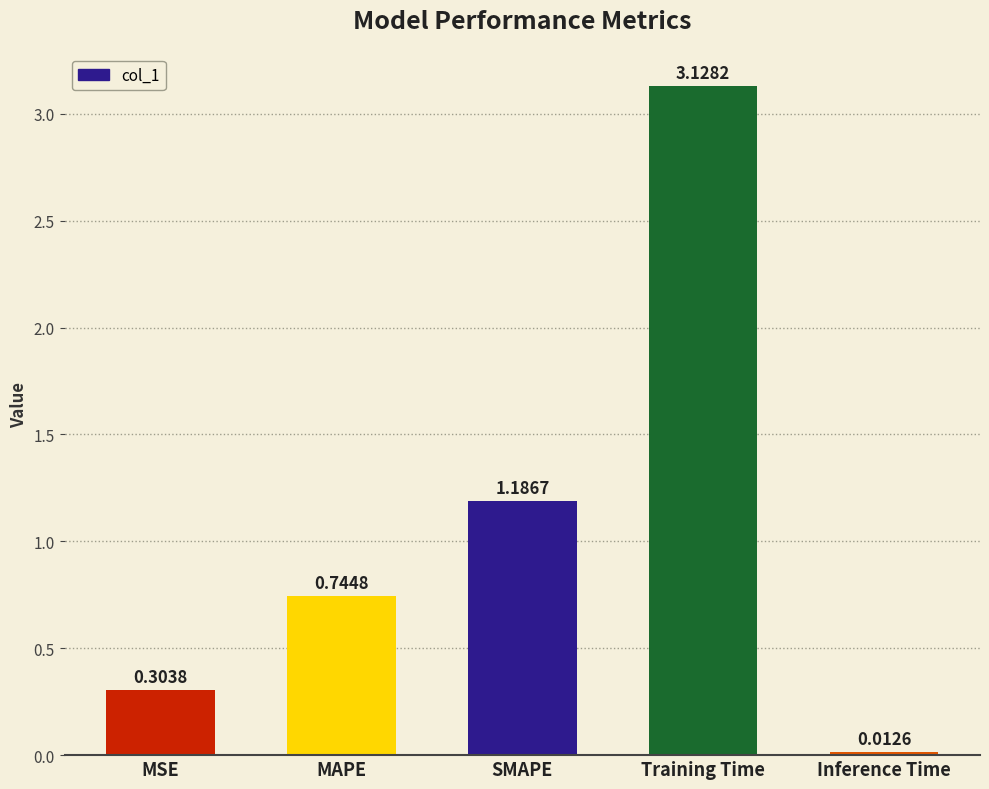

True or false: the data shows 4.6 at Training Time.

False